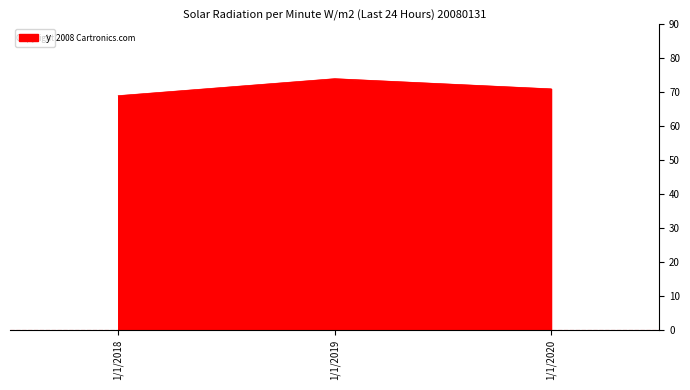

Count the number of data series in this chart.

1